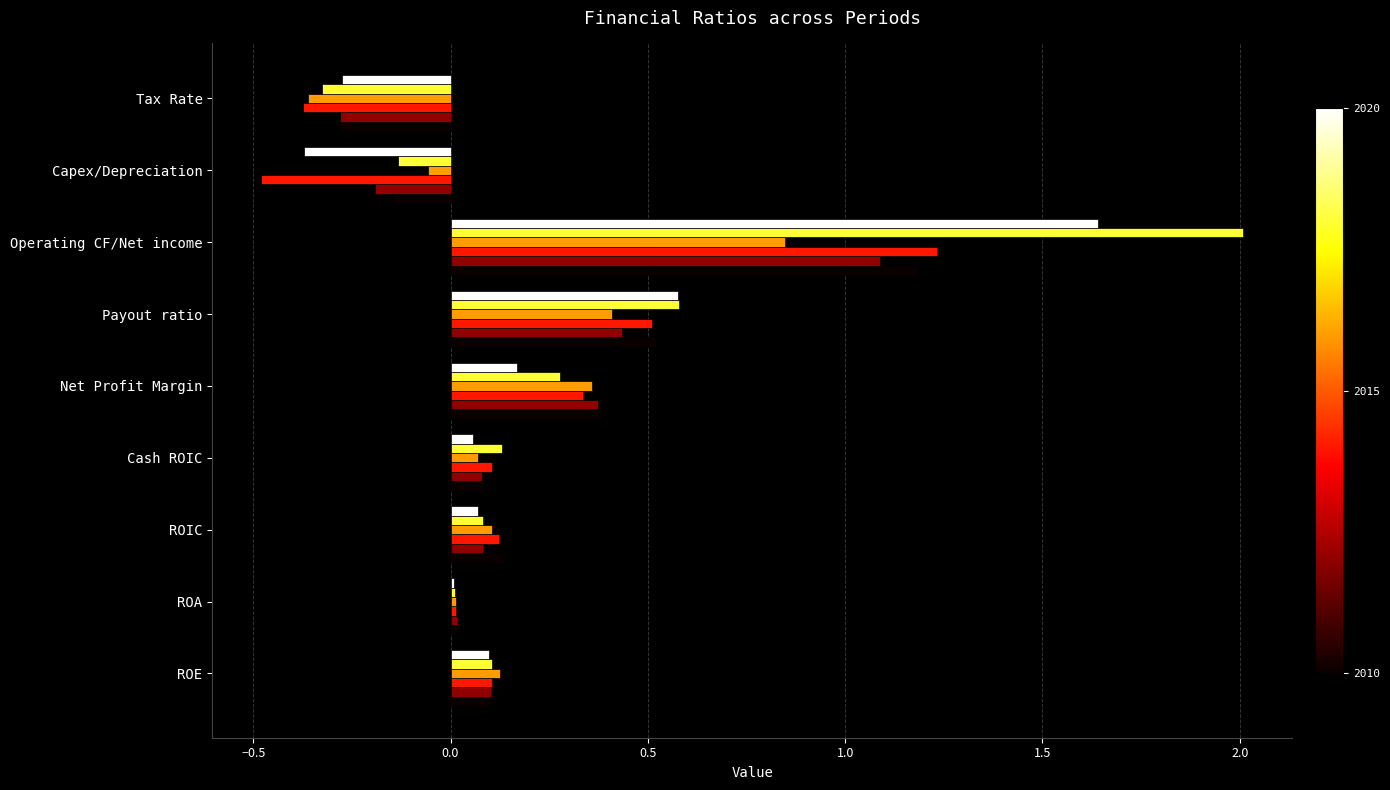

What is the total value across all series at Net Profit Margin?

1.9